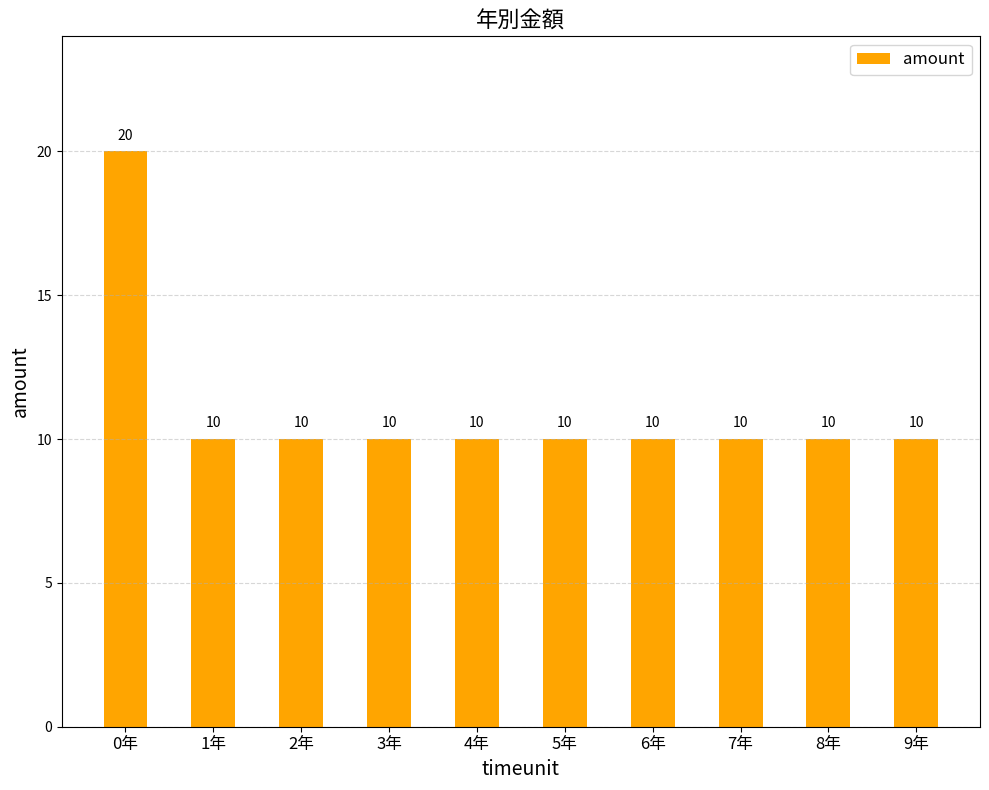

Is it true that the value at 5年 is 5?

False